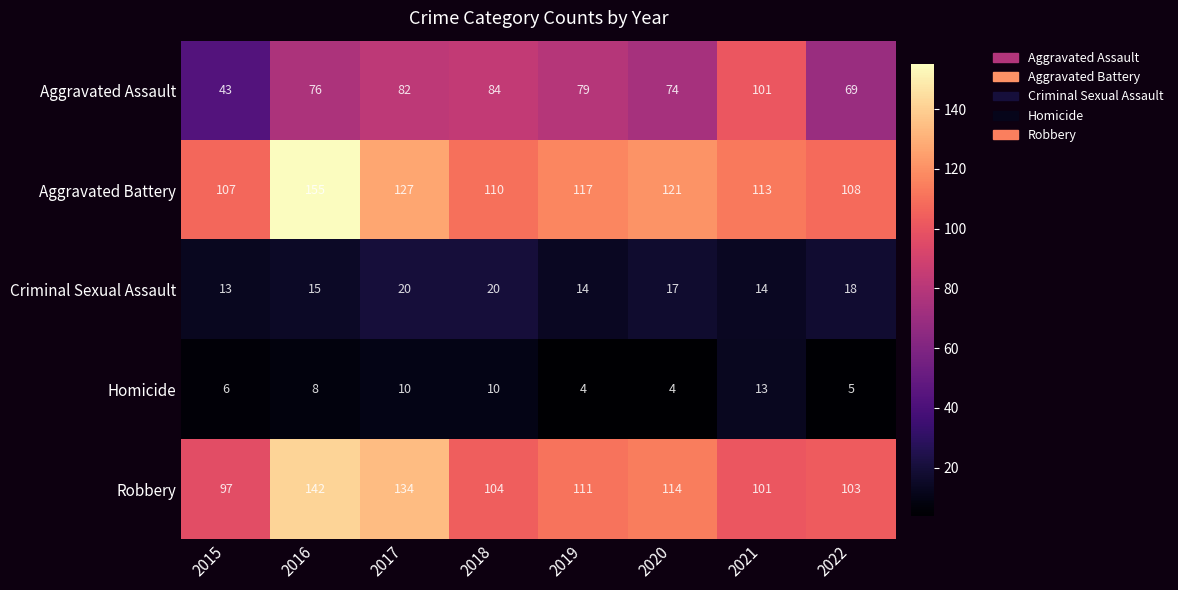

What is the approximate value of Criminal Sexual Assault at 2016?

15